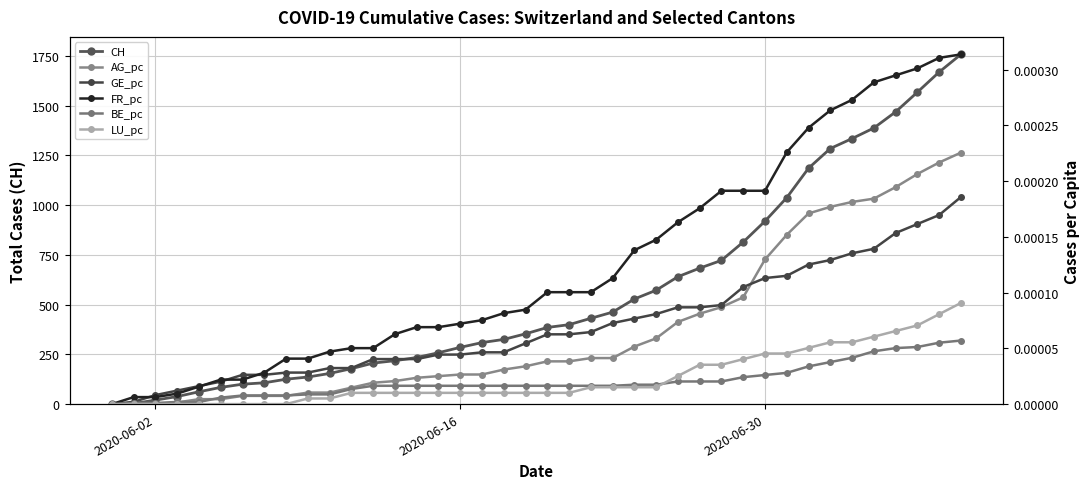

What is the maximum value shown in the chart?

1757.0